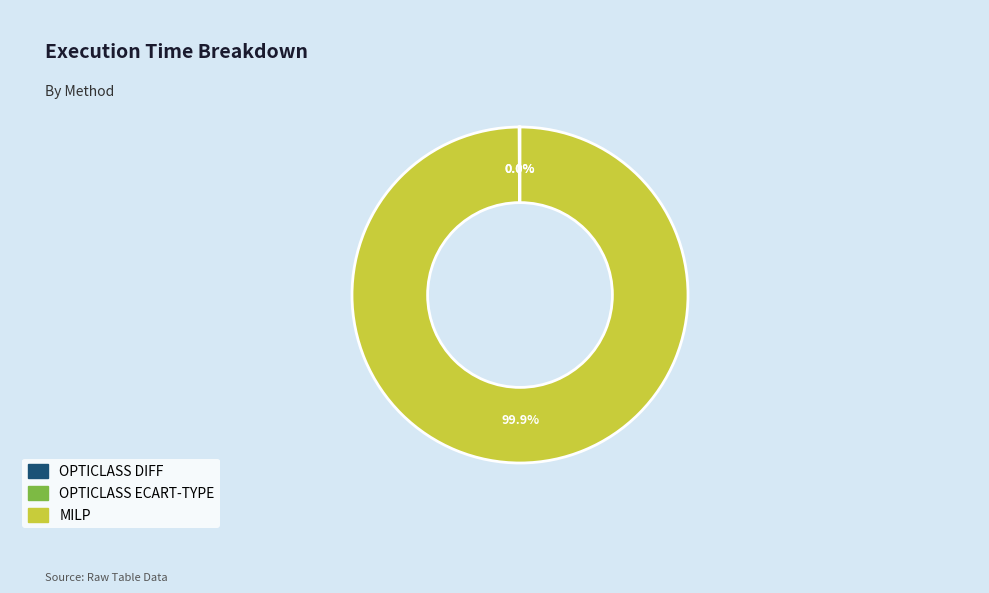

Which slice represents more than half of the pie?

MILP